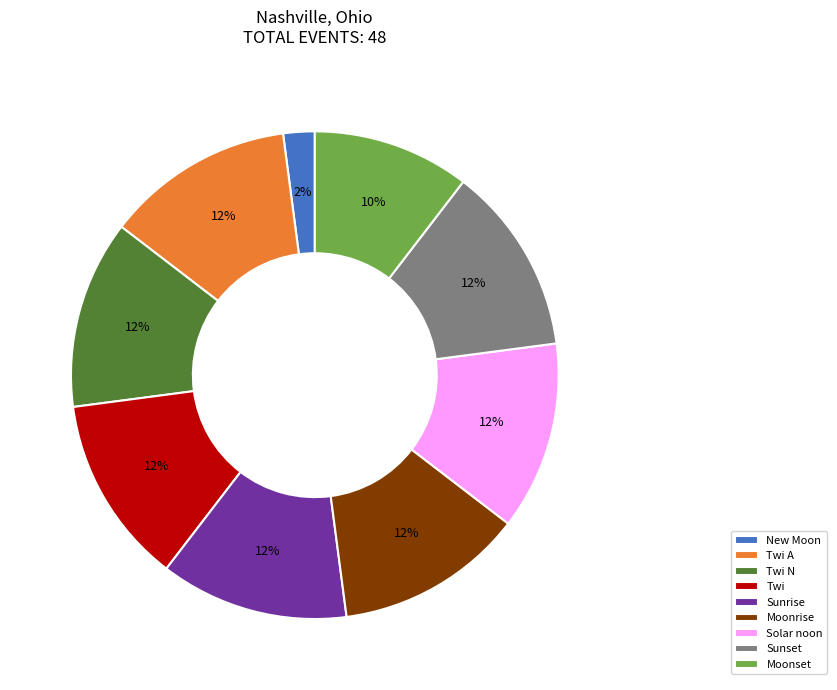

Combined, do New Moon and Twi A account for over 50%?

No